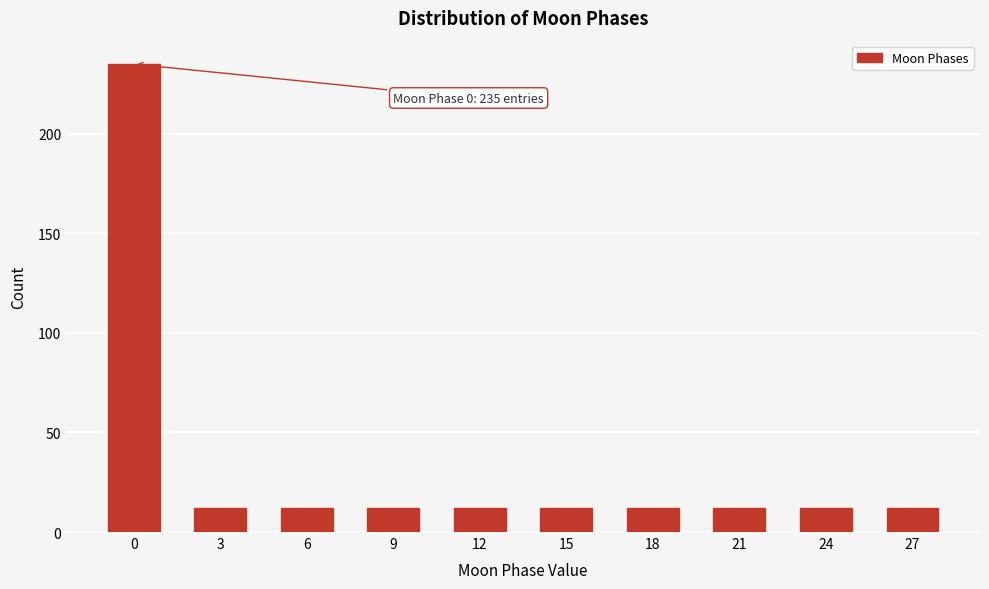

Reading left to right, extract all data points from this chart.

235	12	12	12	12	12	12	12	12	12